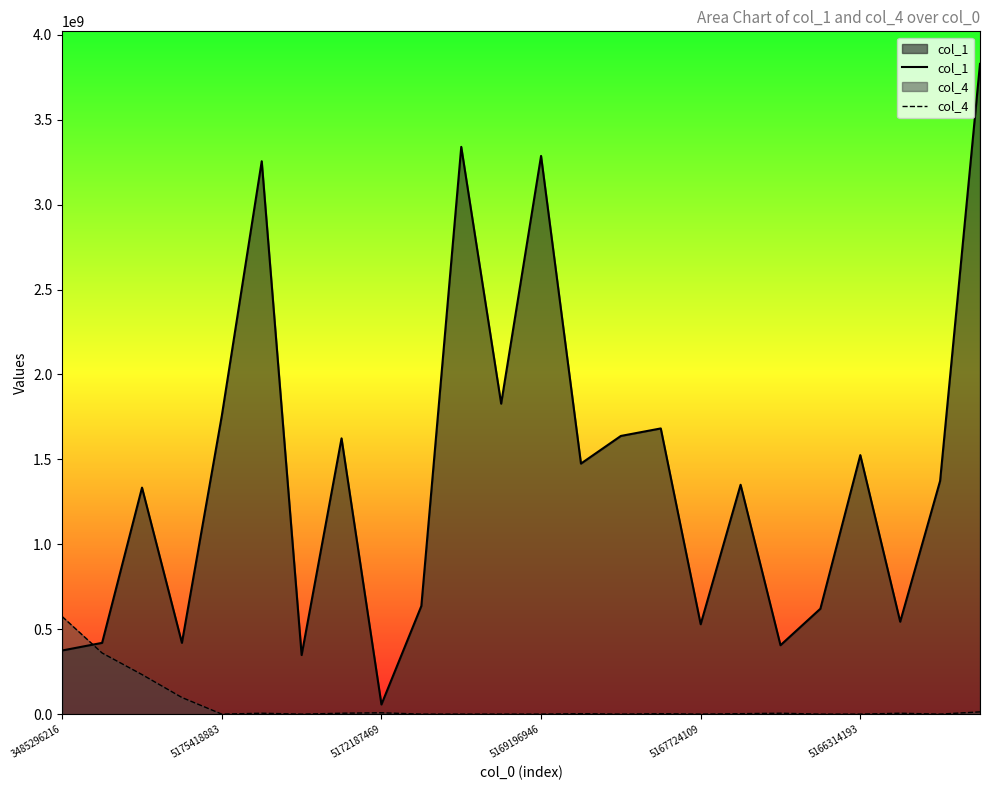

Which series has the largest total across all categories?

col_1